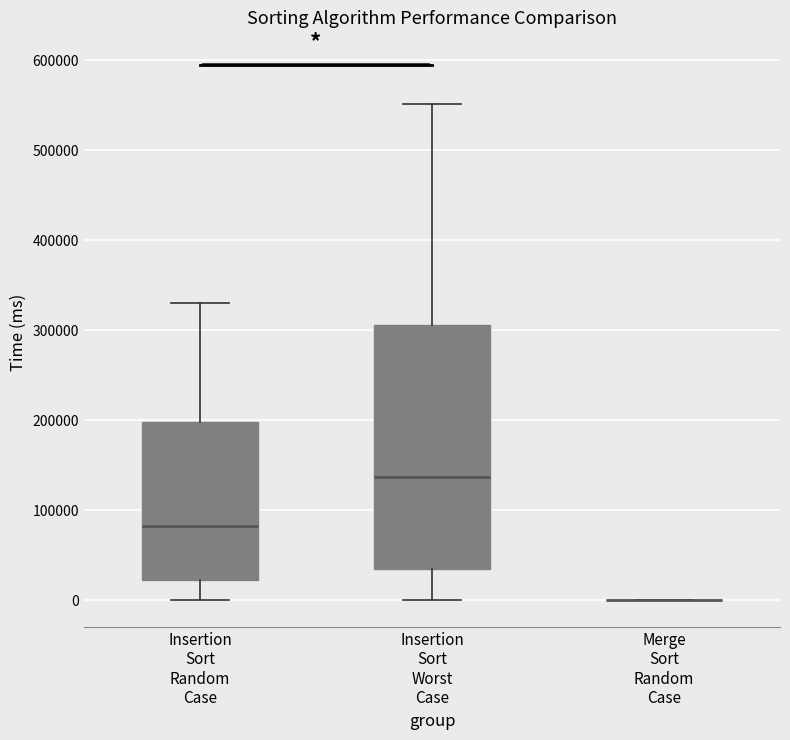

Reading left to right, transcribe this box plot: for each box, give where its median line is, the range the box spans, and where its two whiskers end, as read against the y-axis. The values are not printed on the chart, so give them approximately, as read against the axis.

Insertion Sort Random Case: median 80000, box 20000 to 200000, whiskers 0 to 330000
Insertion Sort Worst Case: median 140000, box 30000 to 310000, whiskers 0 to 550000
Merge Sort Random Case: box collapsed to a line at 0, whiskers 0 to 0